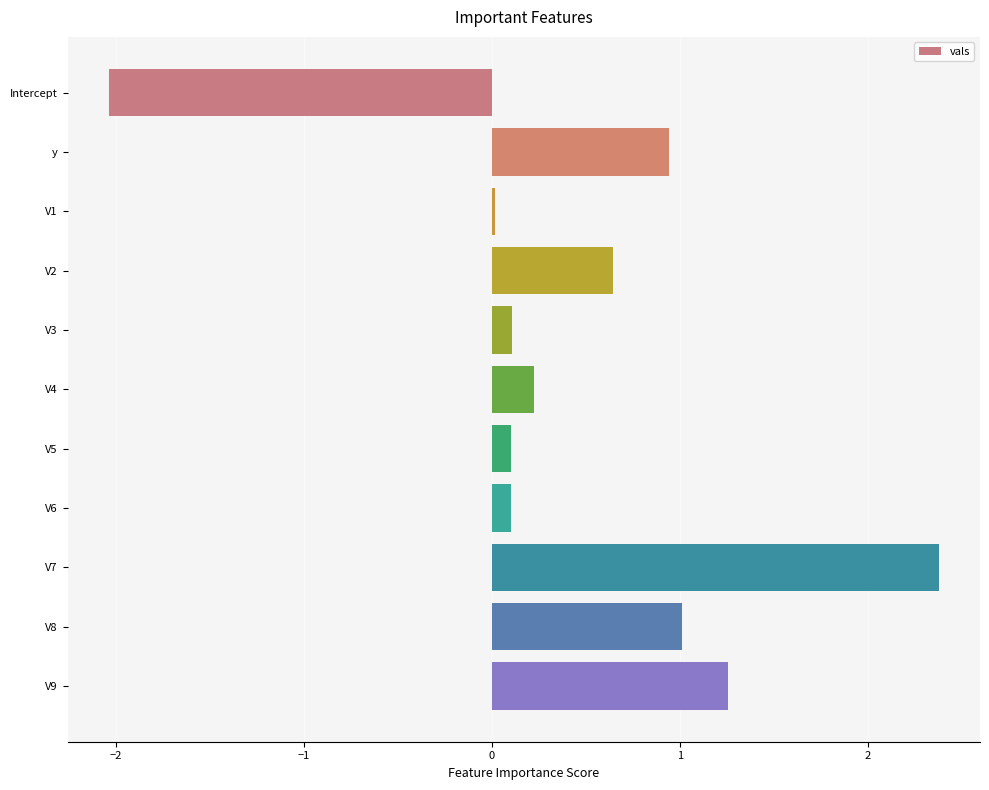

What is the maximum value shown in the chart?

2.4